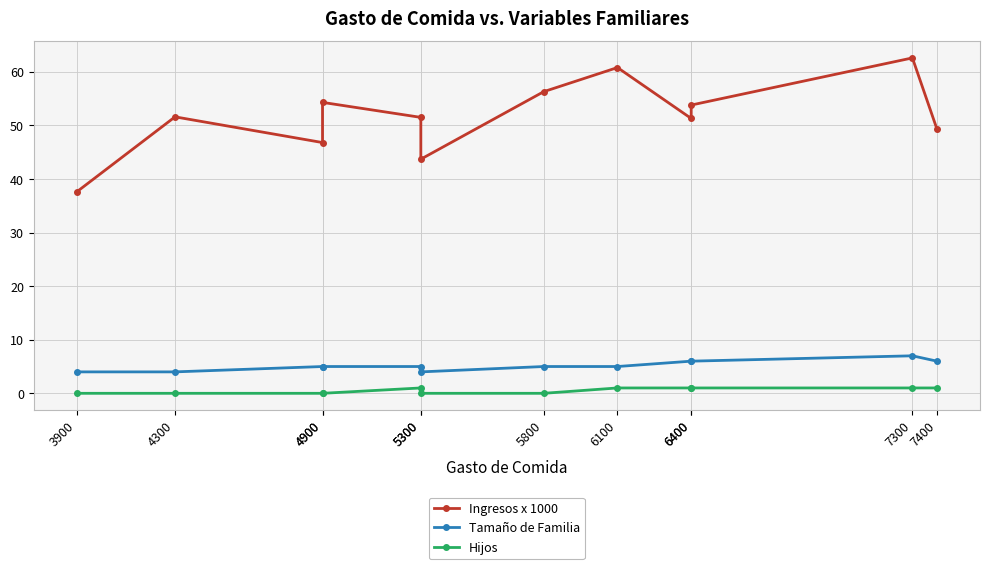

What is the spread (max minus min) of values at 7300?

61.6